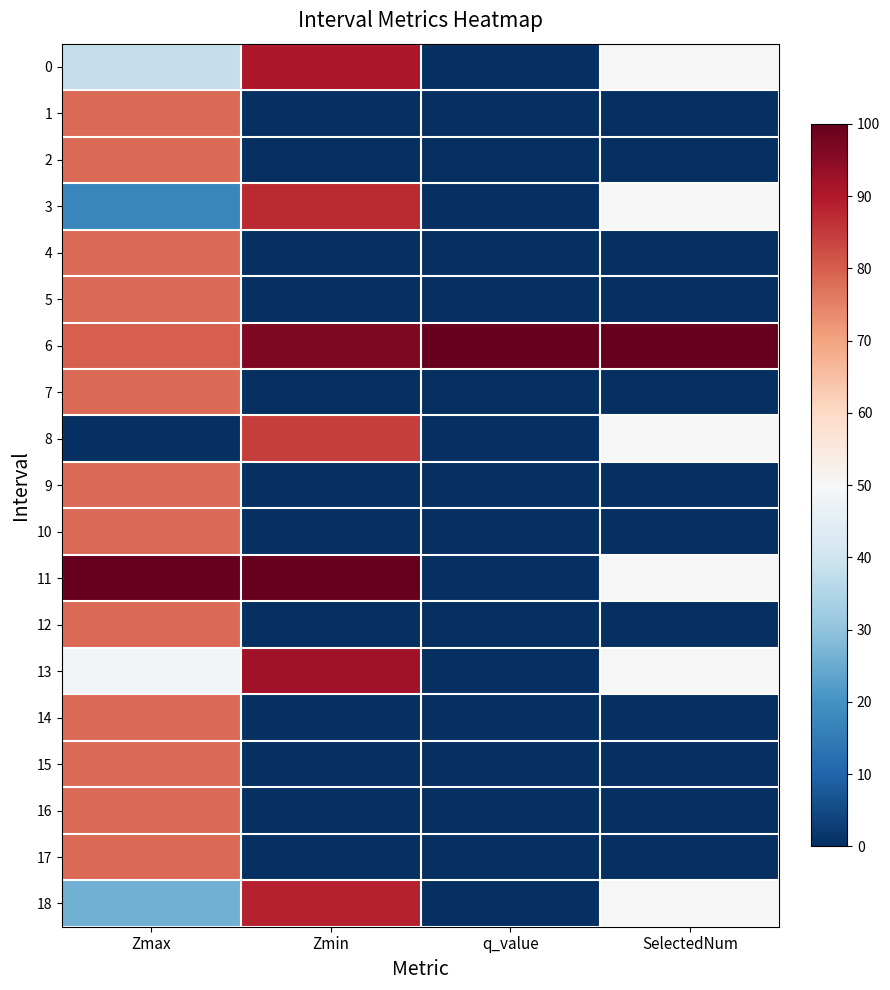

What is the maximum value shown in the chart?

100.0